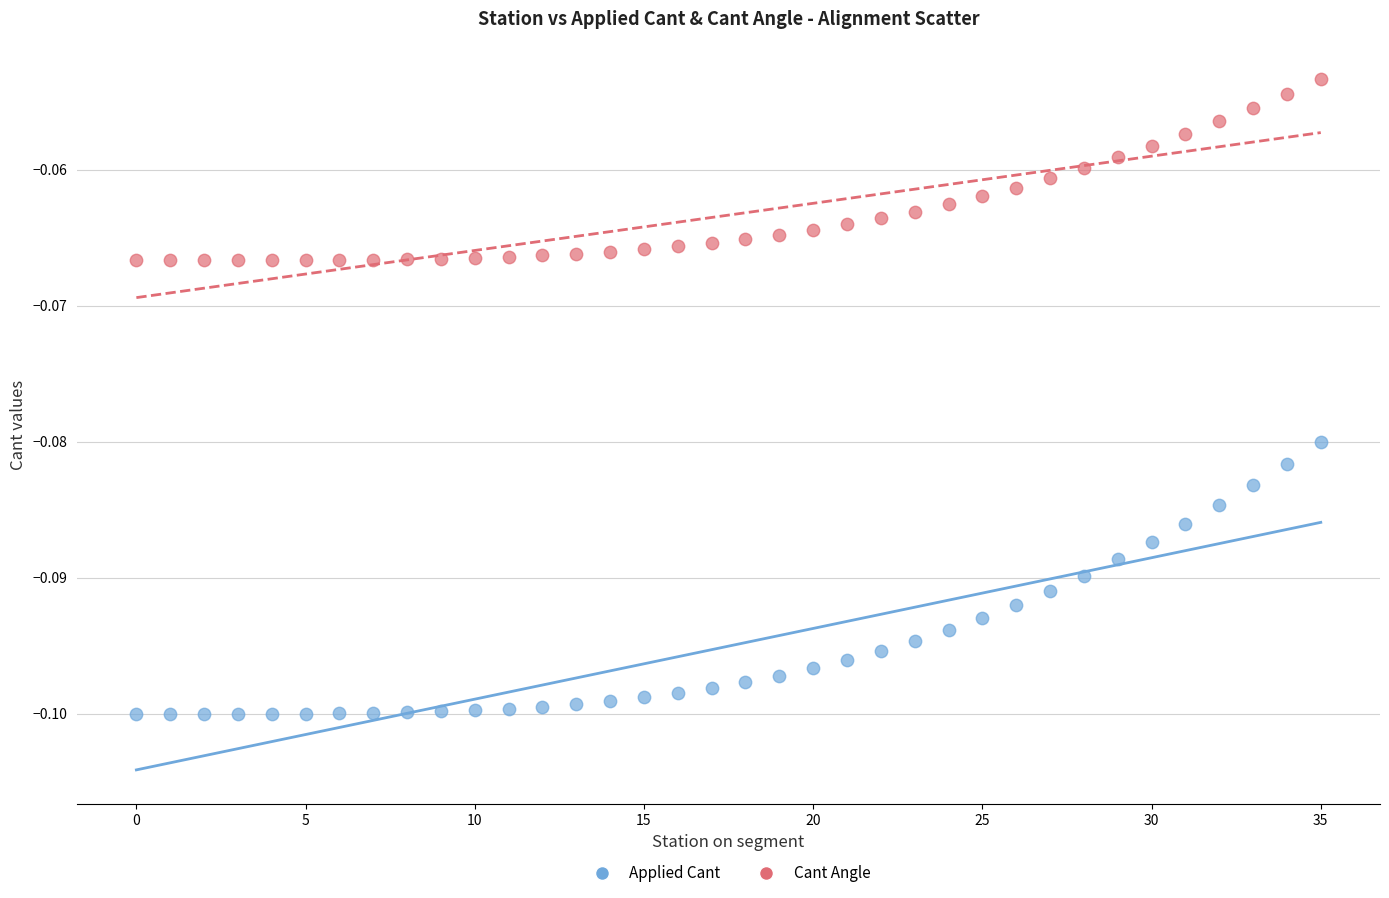

Which series contains the highest Y value?

Cant Angle